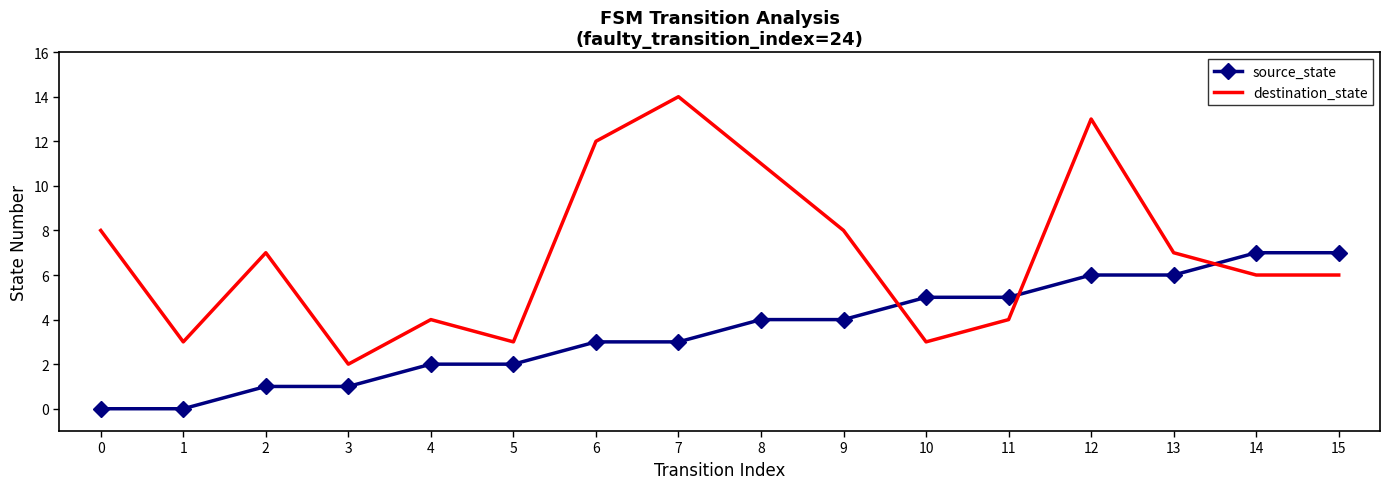

Rank the series by their maximum value, from highest to lowest.

destination_state, source_state